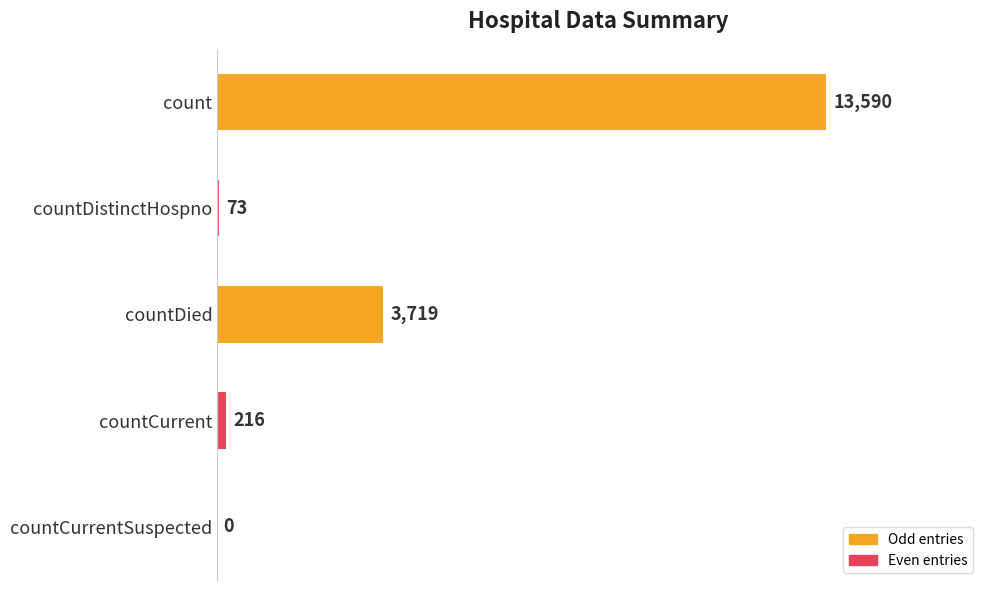

The chart shows a value of 73 at countDistinctHospno. True or false?

True